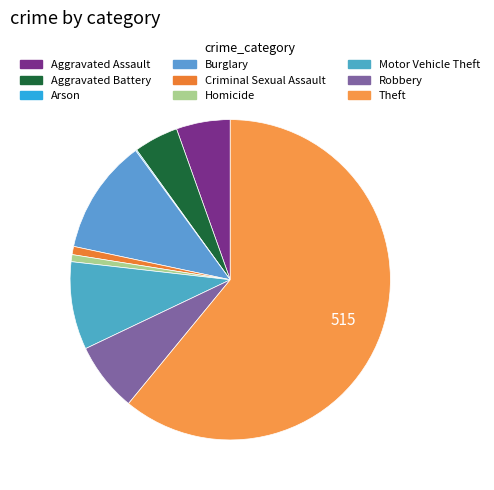

Combined, what portion of the pie is Criminal Sexual Assault and Robbery?

7.8%